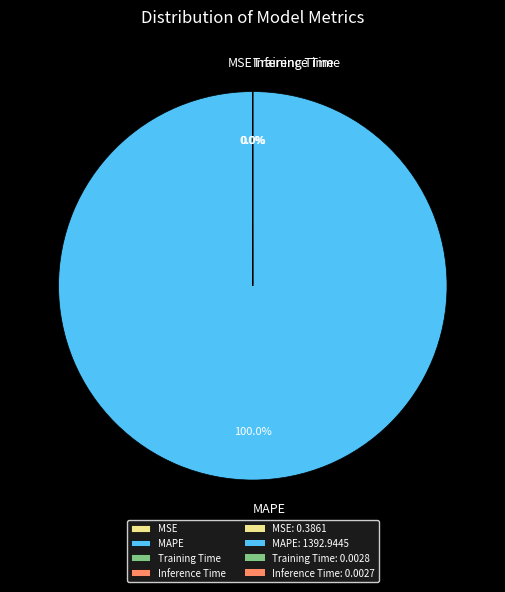

Which slice is the largest?

MAPE